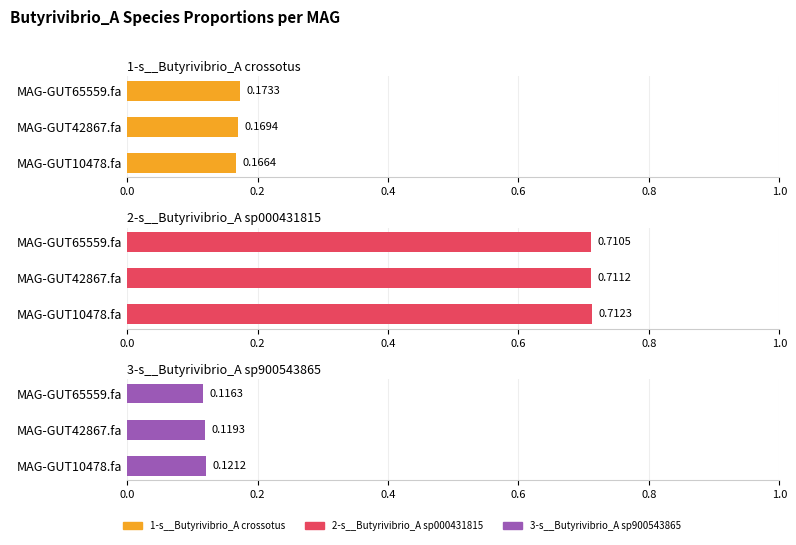

What value does the 3-s__Butyrivibrio_A sp900543865 series have at MAG-GUT65559.fa?

0.1